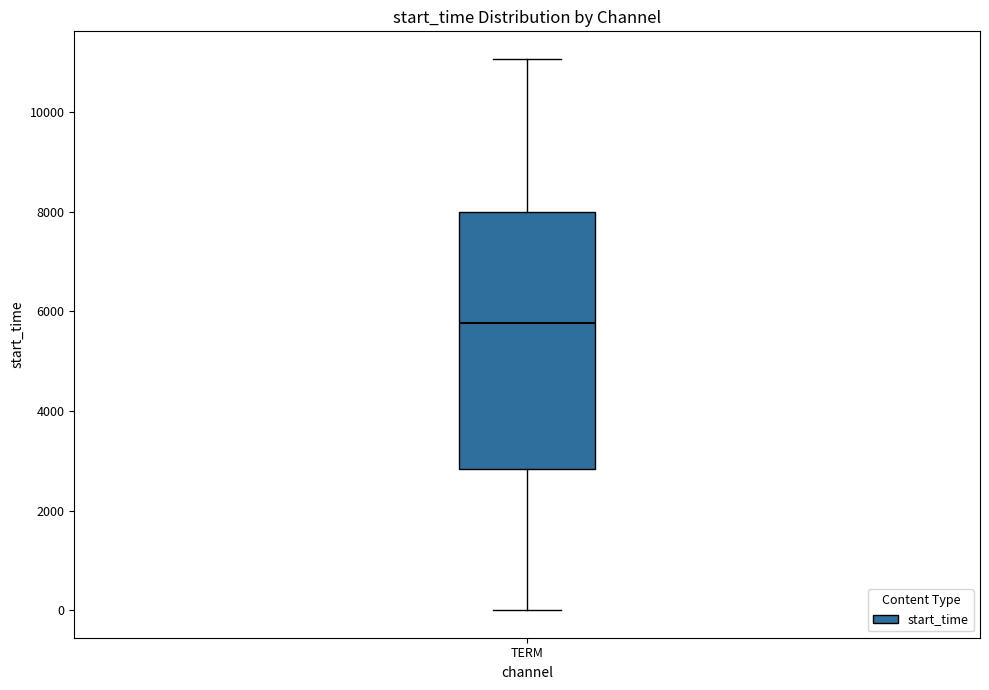

Read this box plot against the y-axis: the position of the median line, the range covered by the box, and the ends of both whiskers. The values are not printed on the chart, so give them approximately, as read against the axis.

median 5800, box 2800 to 8000, whiskers 0 to 11000